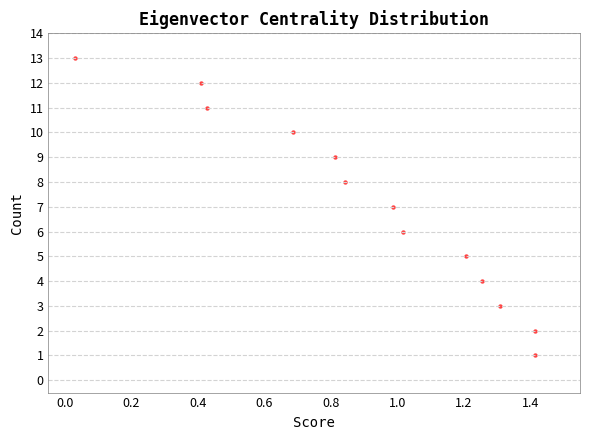

What is the range of Y values (max minus min)?

12